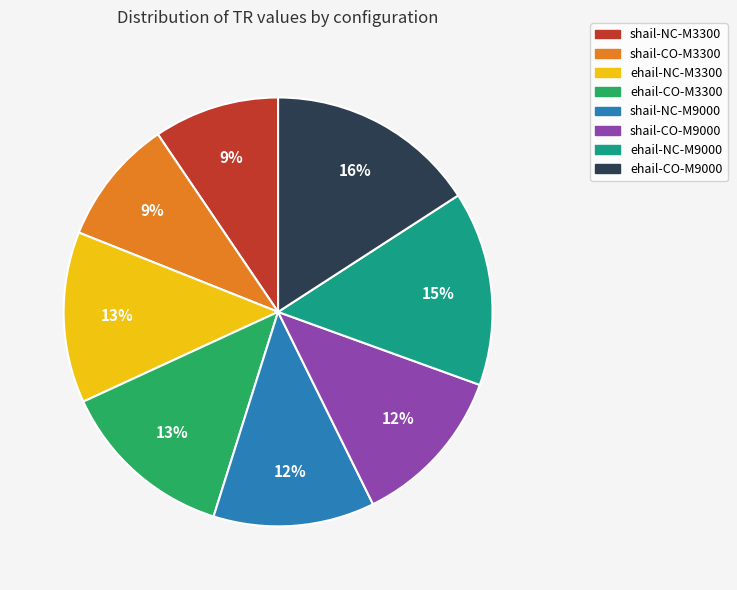

To the nearest percent, what portion does ehail-NC-M3300 represent?

13%